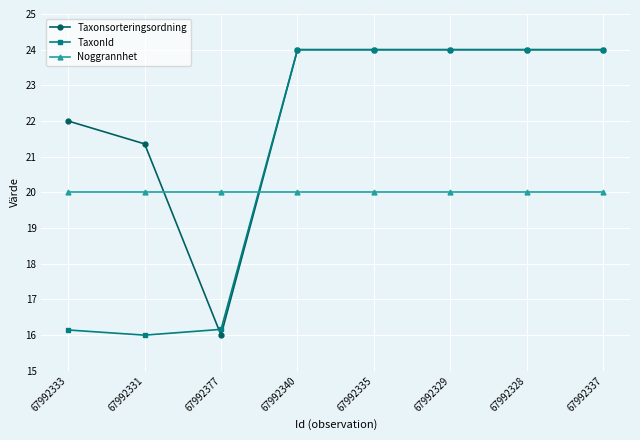

Which series changed the most between 67992333 and 67992328?

TaxonId